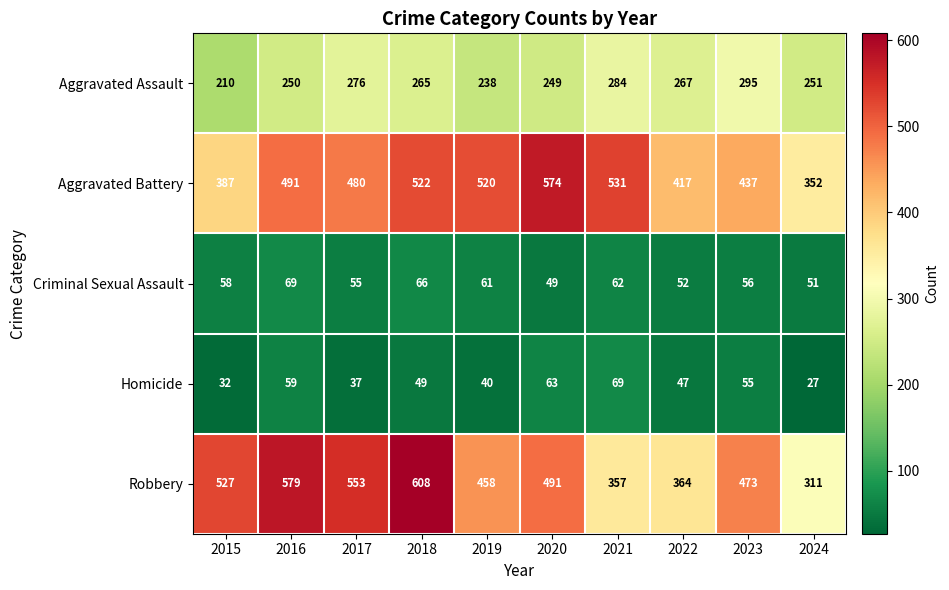

What is the total value across all series at 2018?

1510